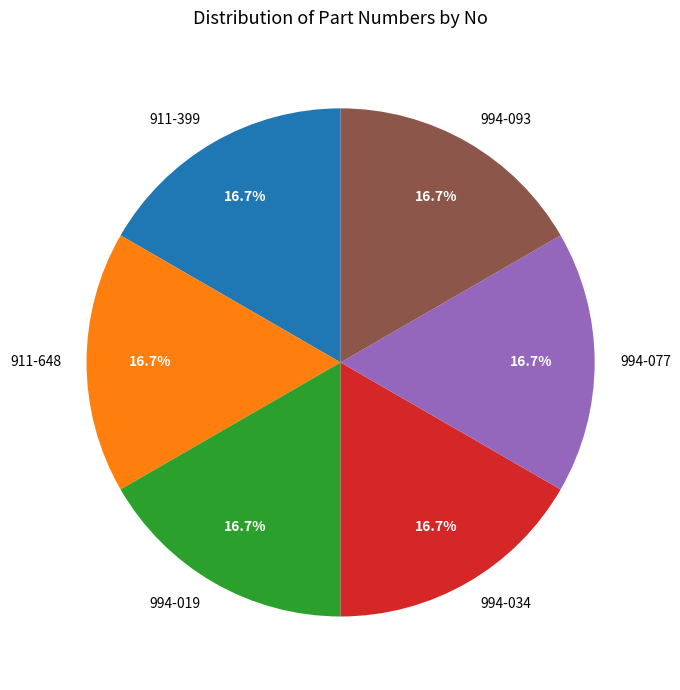

Approximately how many times larger is the value at 994-034 compared to 911-399?

1.0